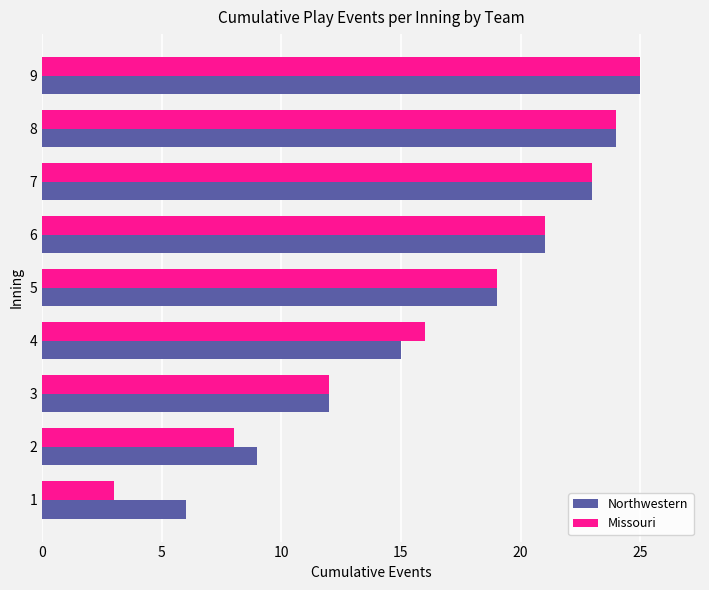

List the labels in order of Northwestern value, largest first.

9, 8, 7, 6, 5, 4, 3, 2, 1